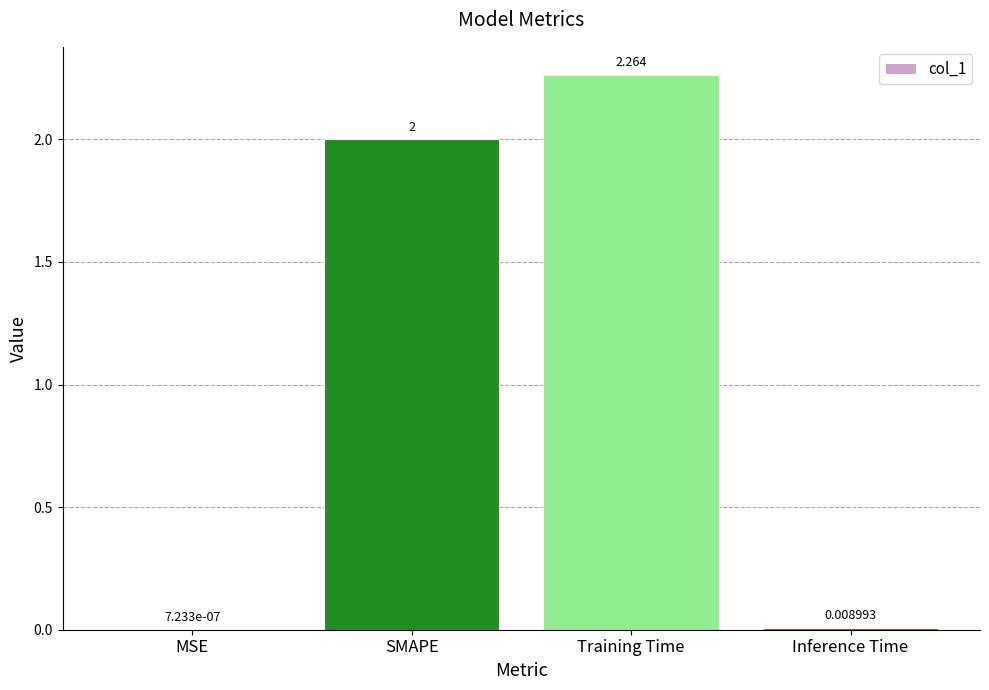

Between MSE and Training Time, which is larger?

Training Time